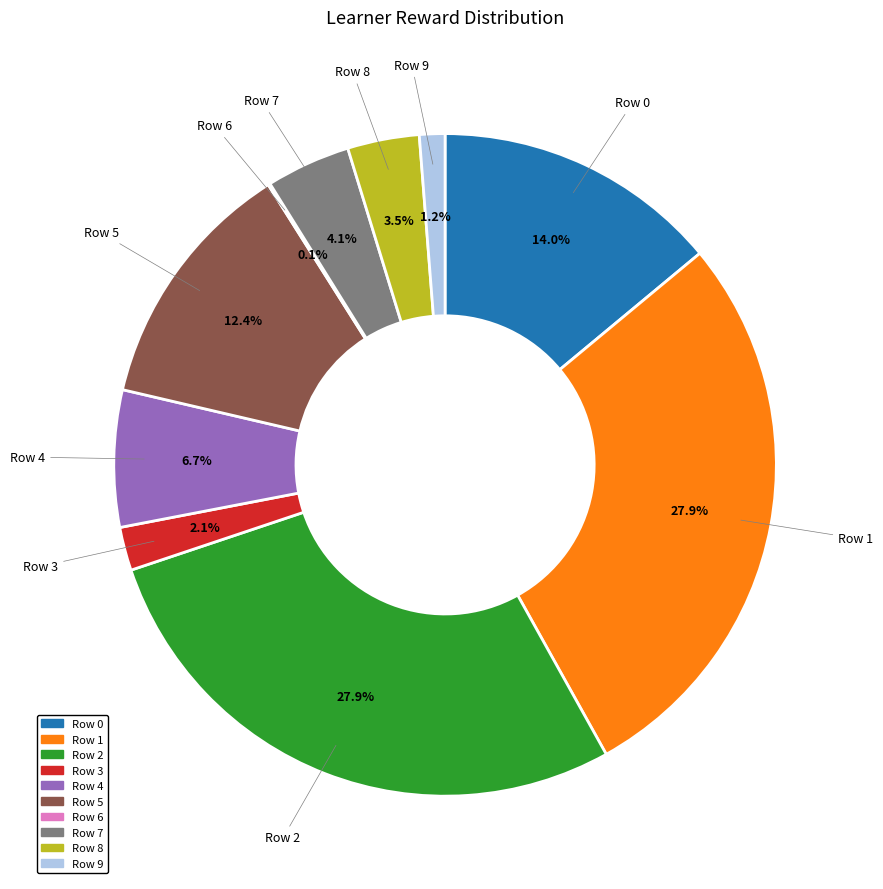

To the nearest percent, what percentage of the pie is Row 0?

14%